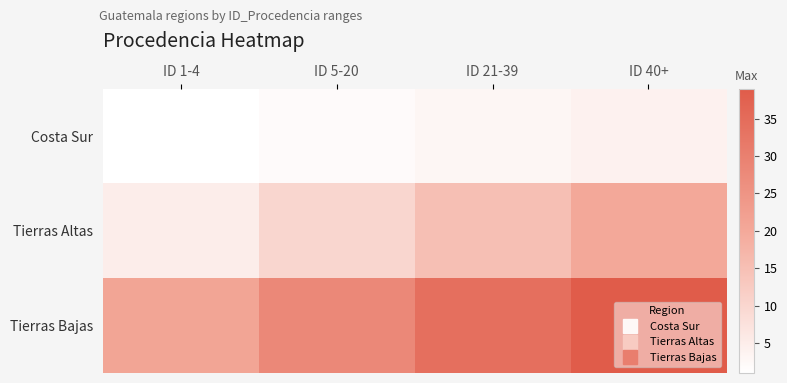

Count the number of data series in this chart.

3